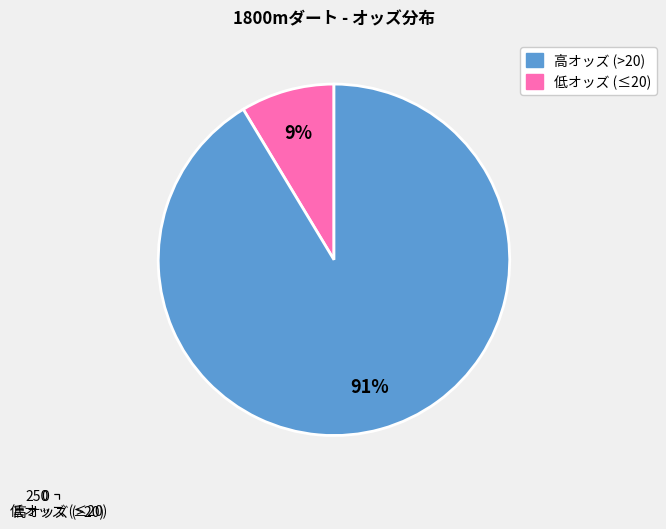

Count the number of slices in the pie.

2